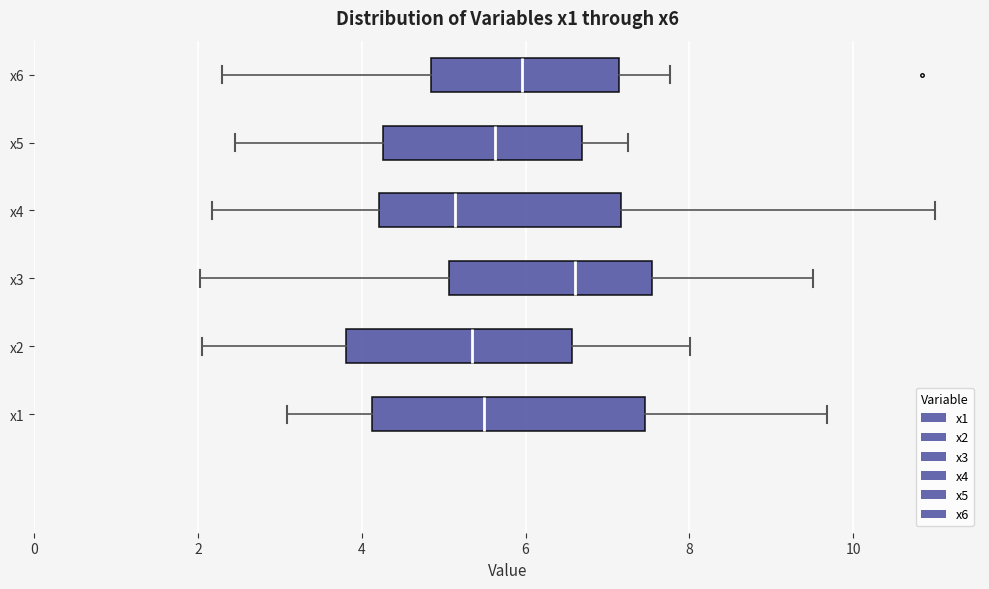

Reading bottom to top, read every box against the x-axis: the position of its median line, the range the box covers, and the ends of its whiskers. The values are not printed on the chart, so give them approximately, as read against the axis.

x1: median 5.4, box 4.2 to 7.4, whiskers 3.0 to 9.6
x2: median 5.4, box 3.8 to 6.6, whiskers 2.0 to 8.0
x3: median 6.6, box 5.0 to 7.6, whiskers 2.0 to 9.6
x4: median 5.2, box 4.2 to 7.2, whiskers 2.2 to 11.0
x5: median 5.6, box 4.2 to 6.6, whiskers 2.4 to 7.2
x6: median 6.0, box 4.8 to 7.2, whiskers 2.2 to 7.8